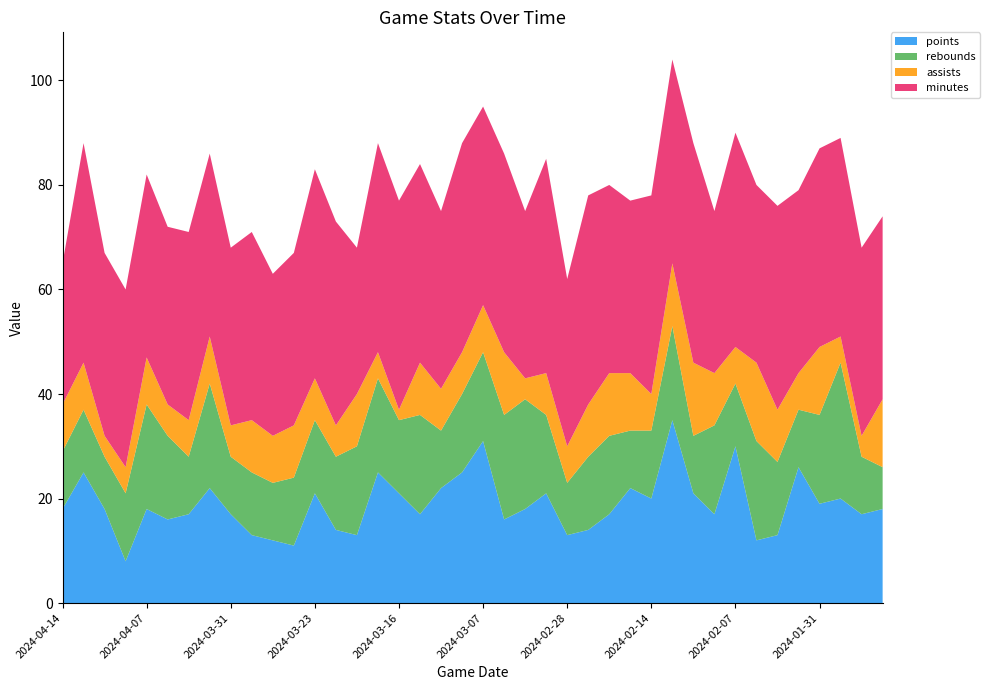

Reading right to left, what are all the values shown in this chart?

points: 18	17	20	19	26	13	12	30	17	21	35	20	22	17	14	13	21	18	16	31	25	22	17	21	25	13	14	21	11	12	13	17	22	17	16	18	8	18	25	18
rebounds: 8	11	26	17	11	14	19	12	17	11	18	13	11	15	14	10	15	21	20	17	15	11	19	14	18	17	14	14	13	11	12	11	20	11	16	20	13	10	12	11
assists: 13	4	5	13	7	10	15	7	10	14	12	7	11	12	10	7	8	4	12	9	8	8	10	2	5	10	6	8	10	9	10	6	9	7	6	9	5	4	9	9
minutes: 35	36	38	38	35	39	34	41	31	42	39	38	33	36	40	32	41	32	38	38	40	34	38	40	40	28	39	40	33	31	36	34	35	36	34	35	34	35	42	27